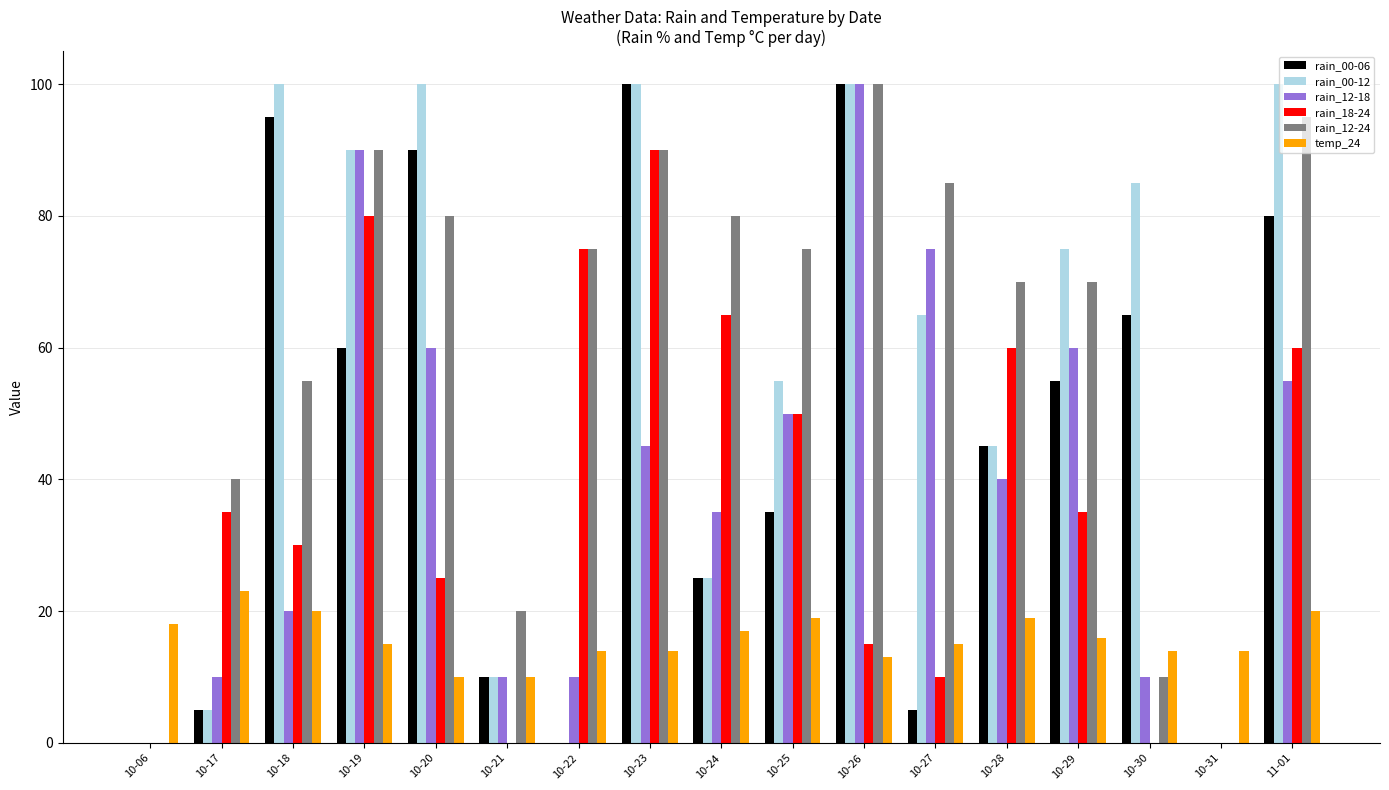

Is it true that temp_24 equals 10 at 10-21?

True